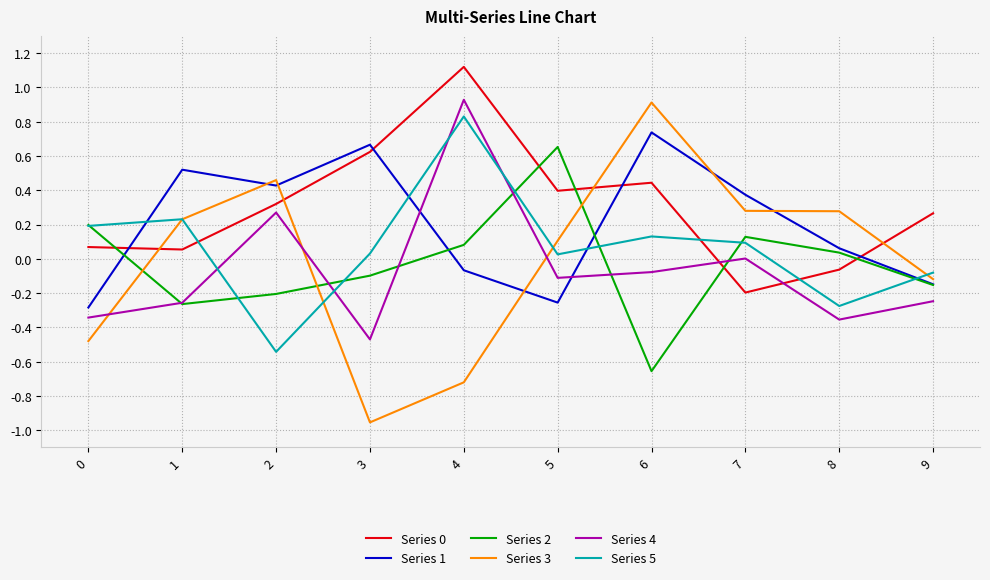

Is the value of Series 5 at 1 greater than the value of Series 1 at 1?

No